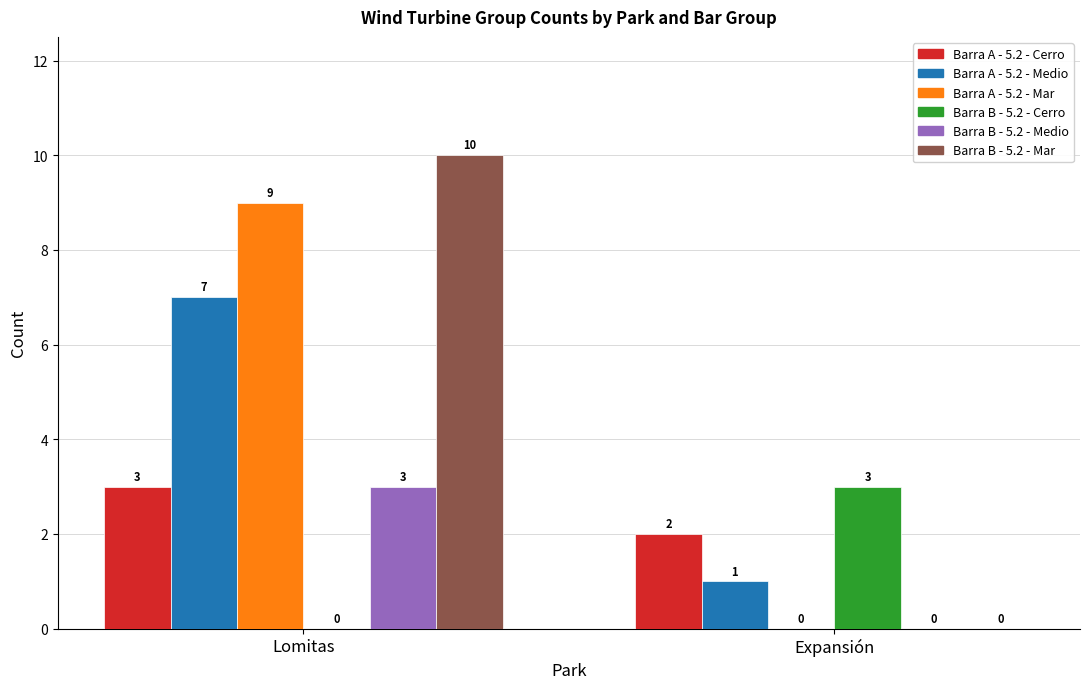

Which category has the highest value across all series?

Lomitas